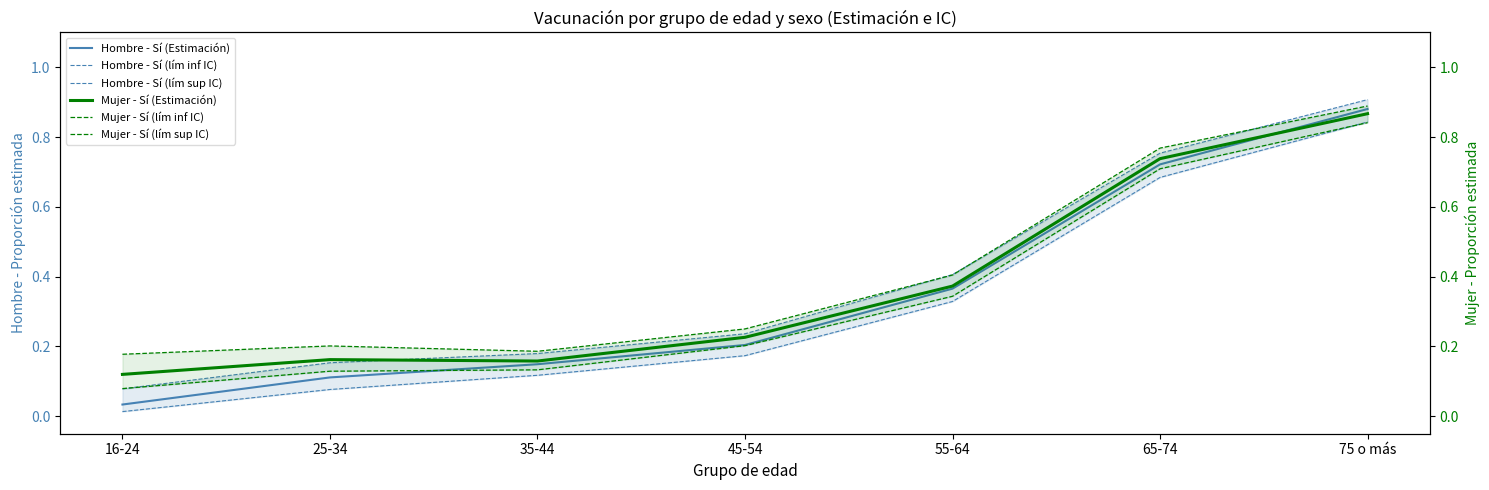

True or false: Hombre - Sí (Estimación) and Mujer - Sí (lím sup IC) intersect in this chart.

False